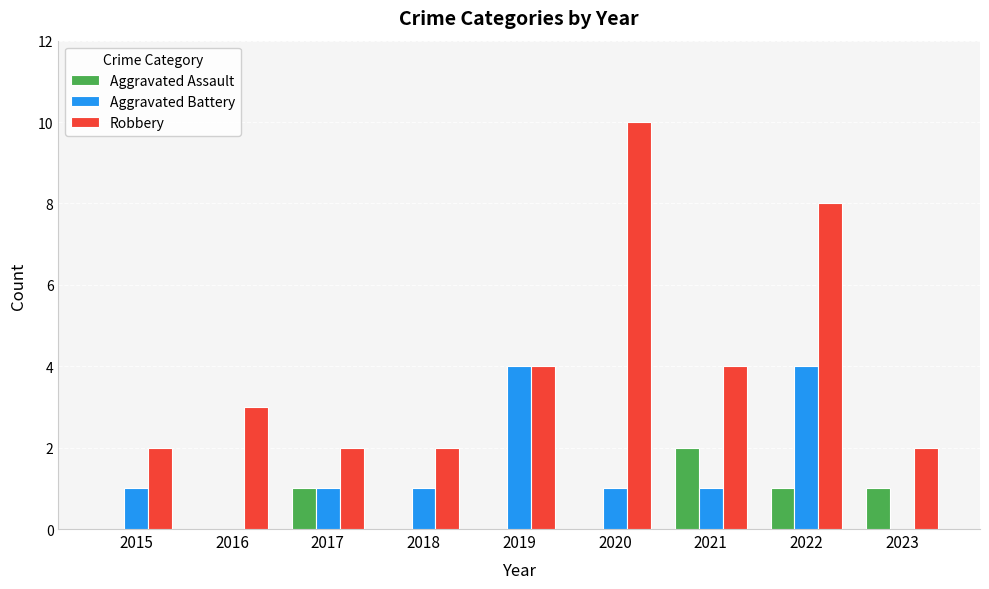

What is the sum of all Robbery values?

37